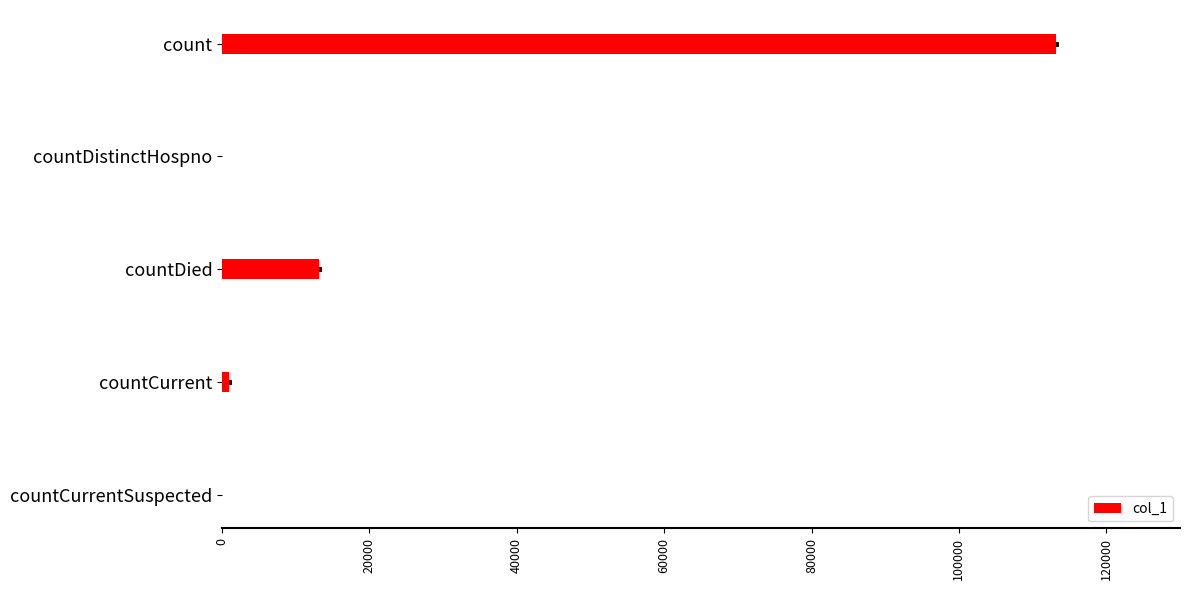

What is the sum of the values at count and countDistinctHospno?

113161